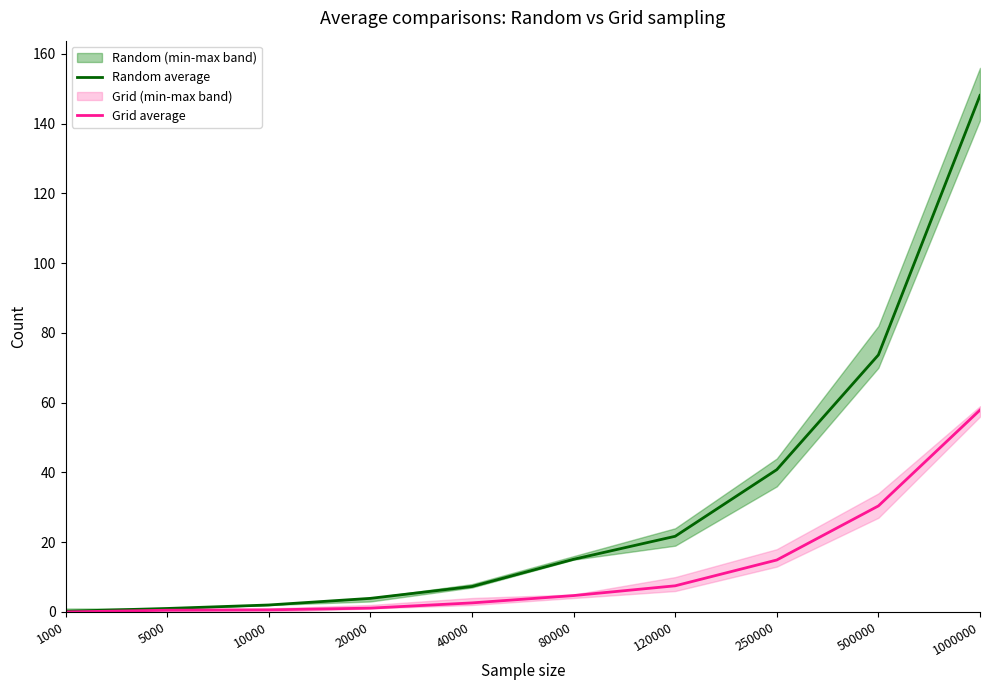

Where does the Random average series first go above 15?

80000